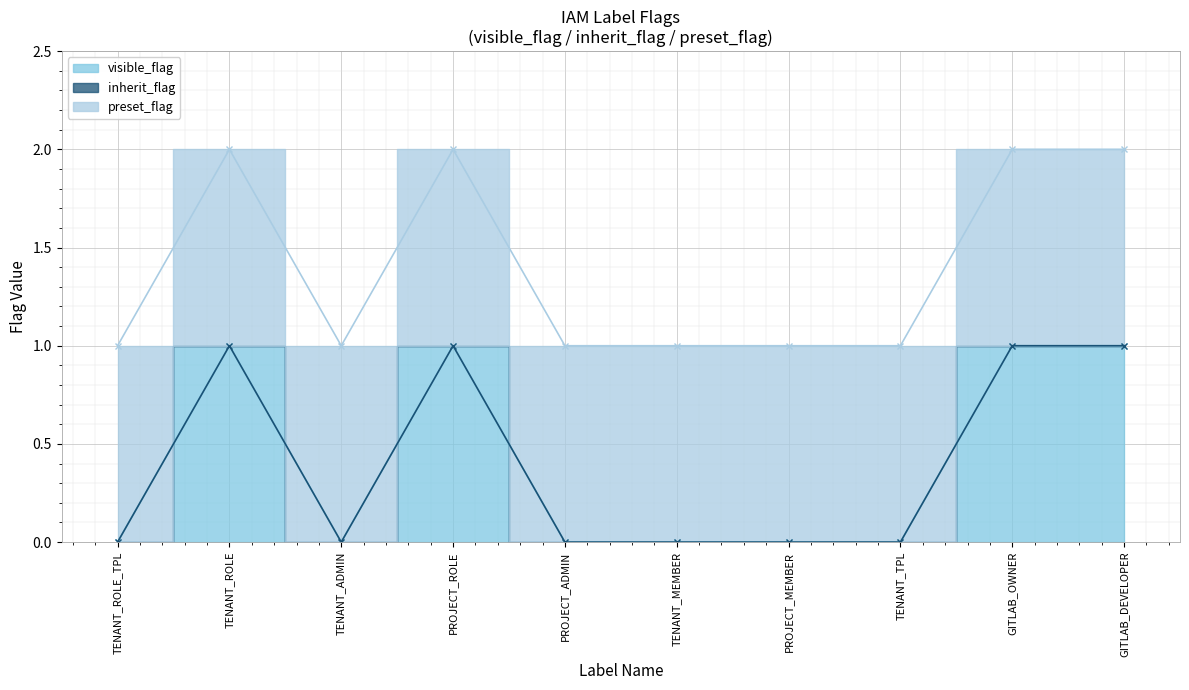

What is the label of the 7th point from the left?

PROJECT_MEMBER